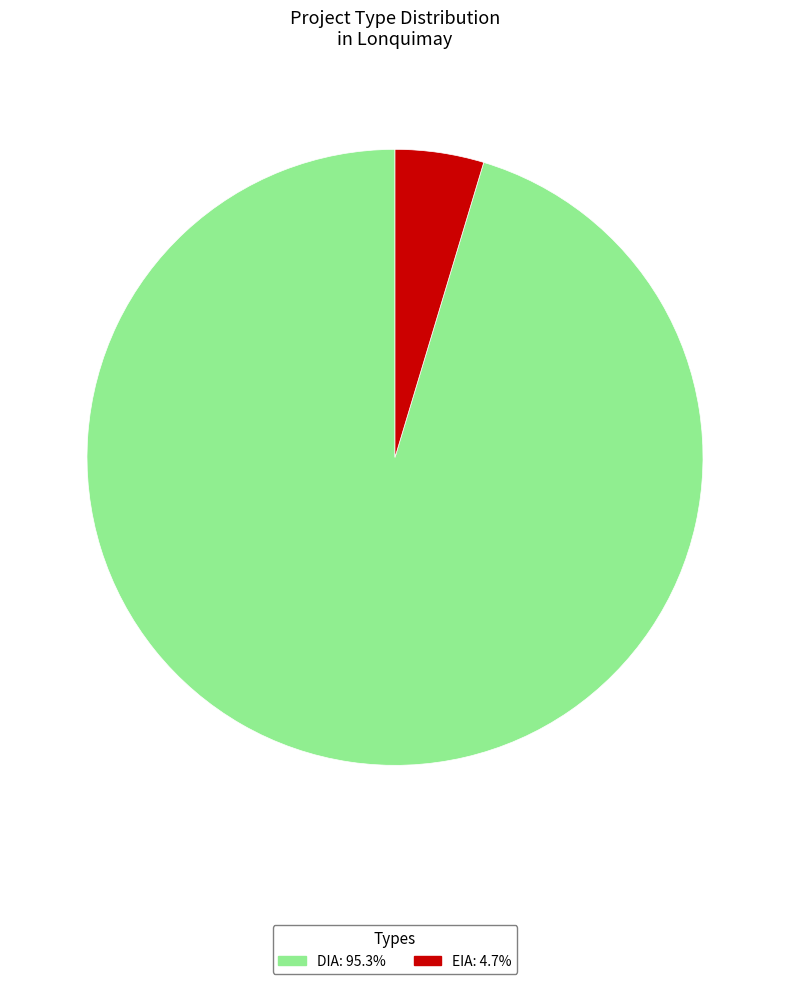

Approximately how many times larger is the value at DIA: 95.3% compared to EIA: 4.7%?

20.5